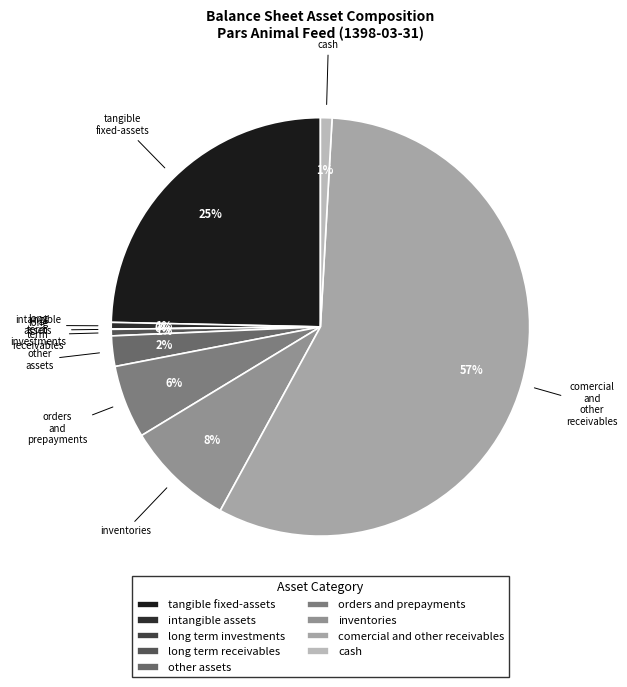

Which slice is the largest?

comercial and other receivables